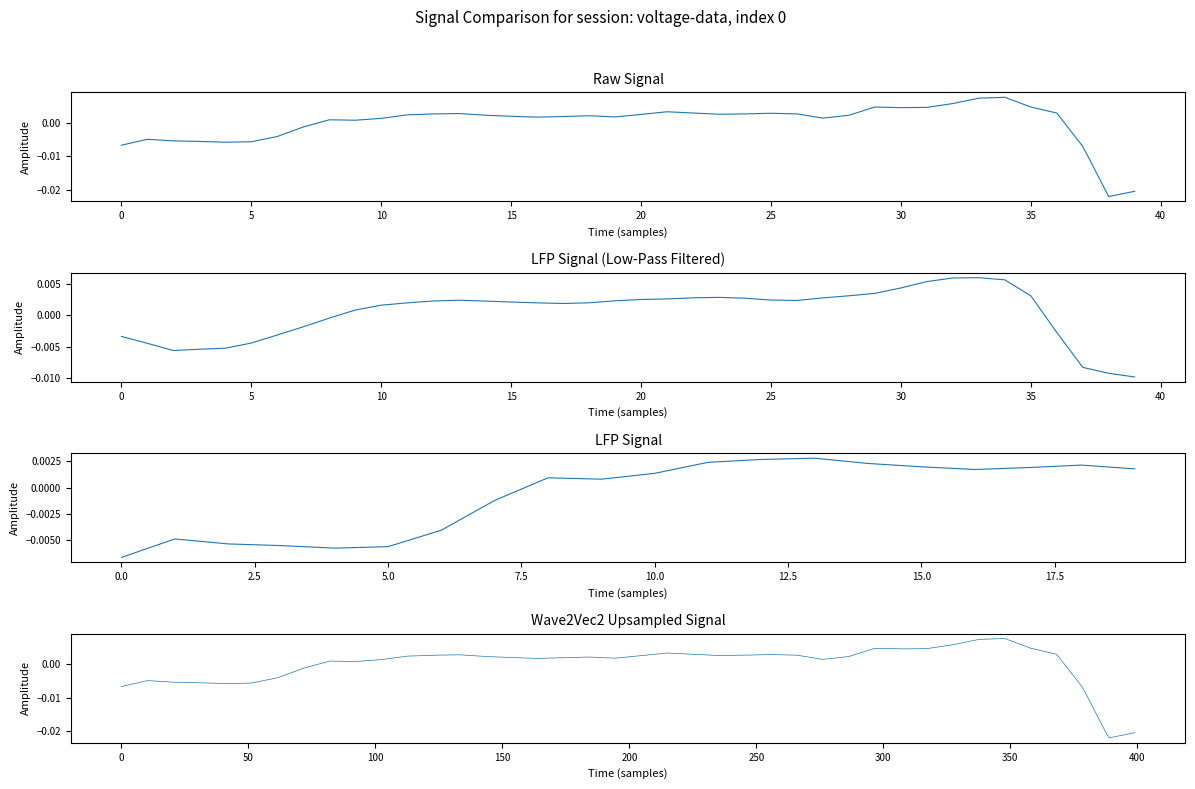

What is the label of the 34th point from the left?

33